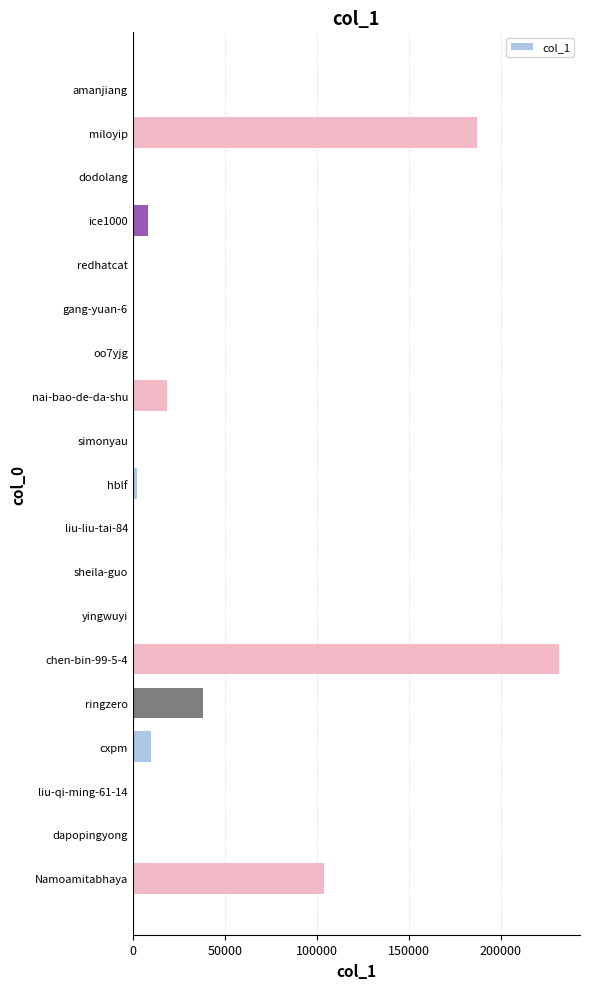

What is the sum of all values?

601708